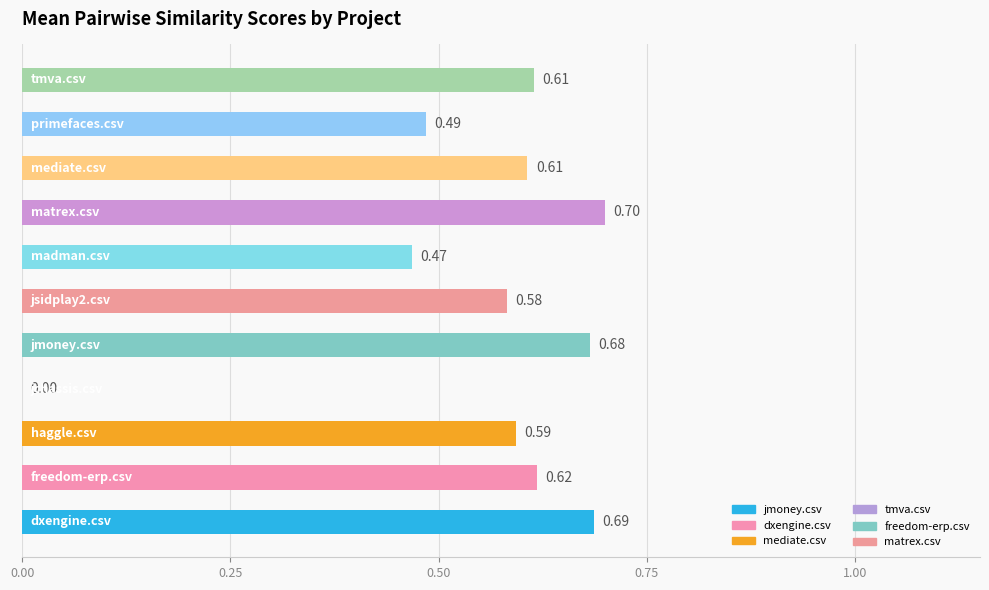

What is the sum of all values?

6.0